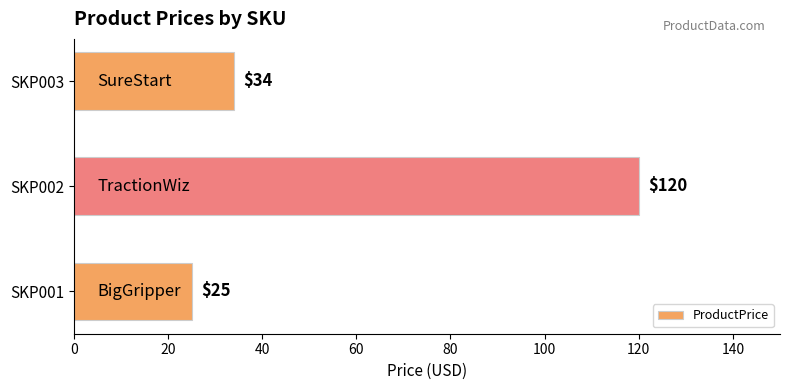

Approximately how many times larger is the value at SKP002 compared to SKP001?

4.8